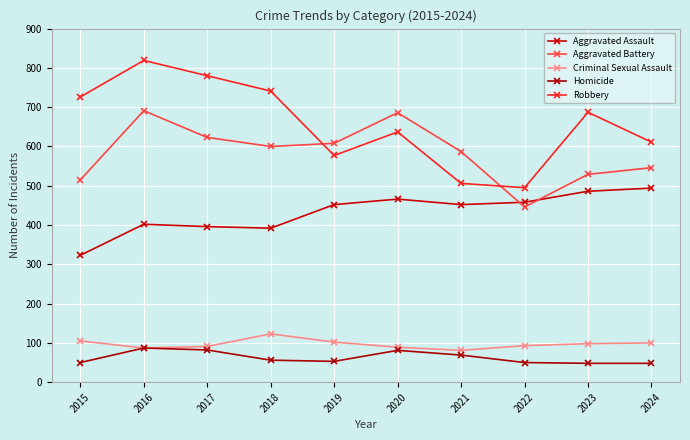

Count the number of categories in the chart.

10